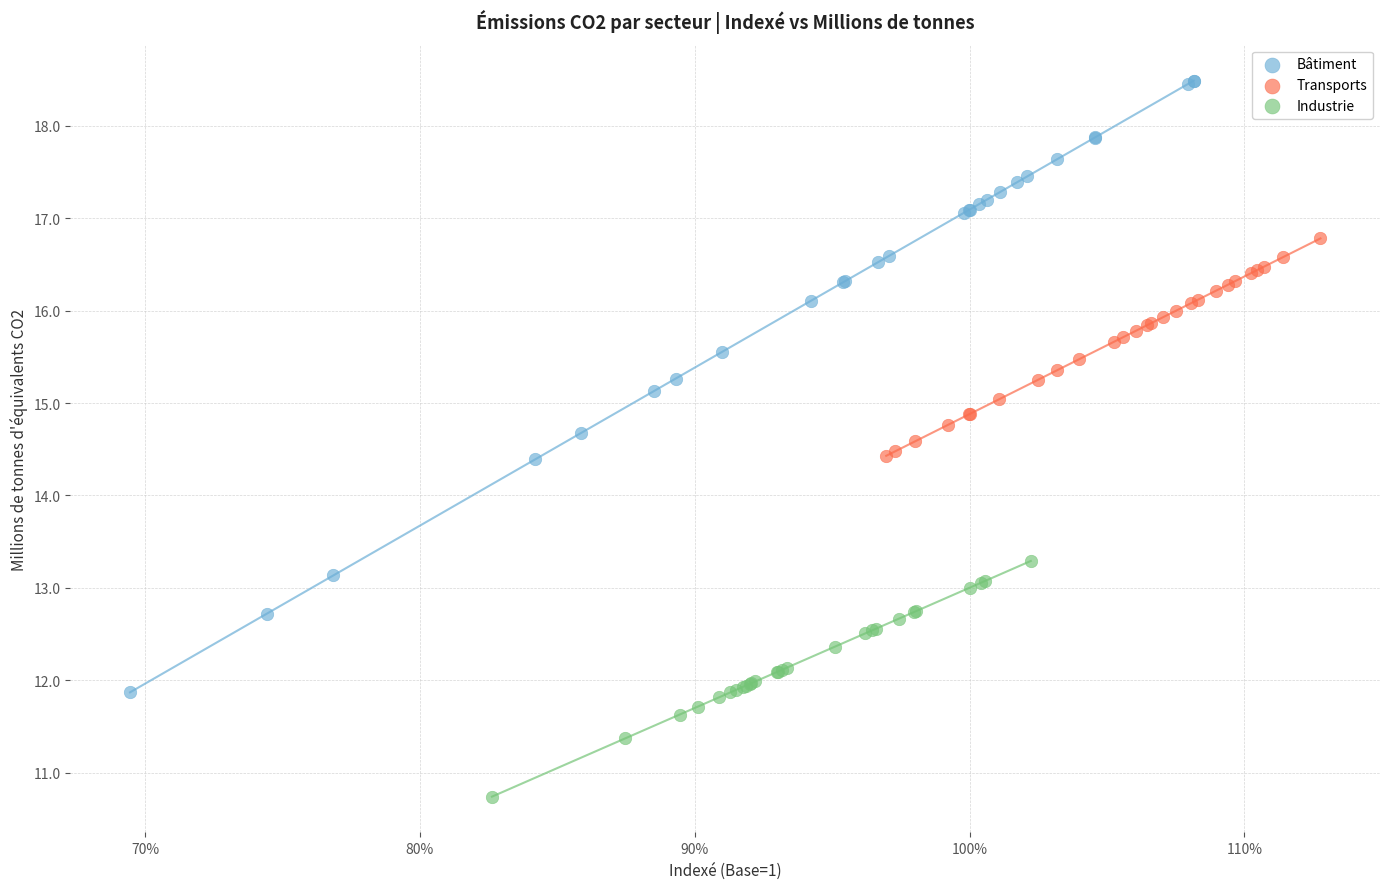

Which series contains the highest Y value?

Bâtiment